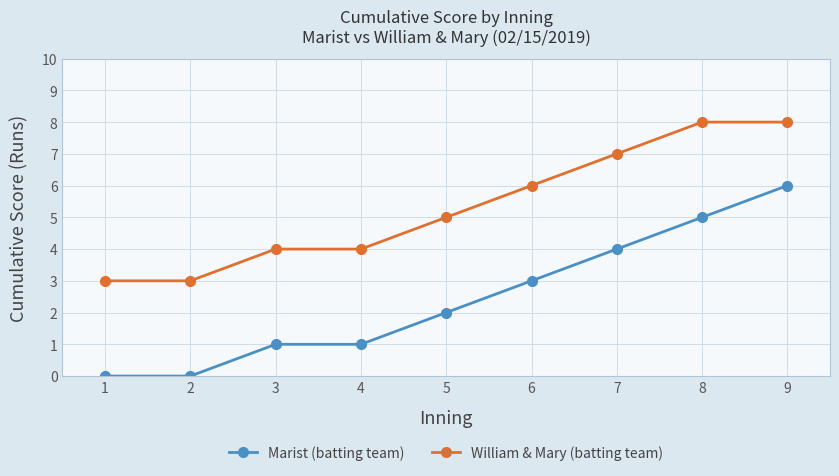

At 9, list the series in order from smallest to largest.

Marist (batting team), William & Mary (batting team)